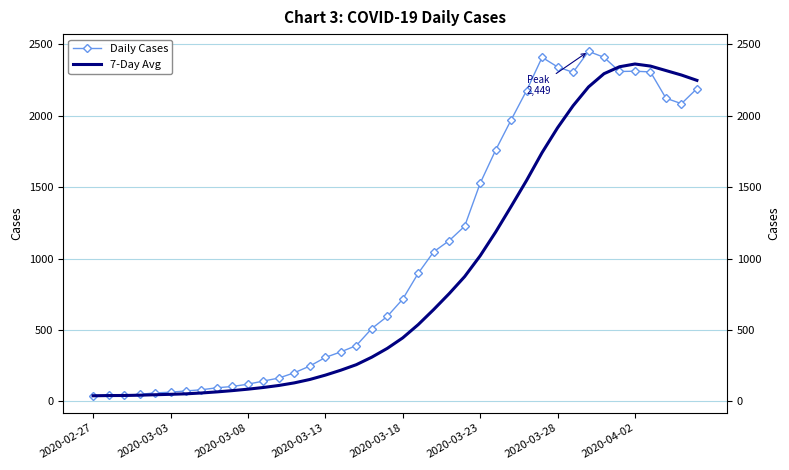

True or false: Daily Cases has a value of 79.1 at 12.

False